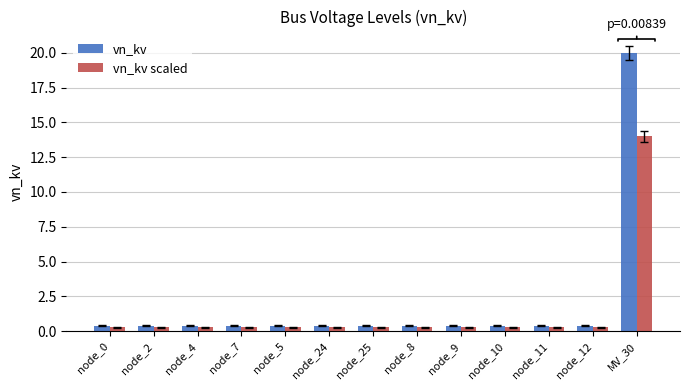

Read the vn_kv scaled value at MV_30.

14.0